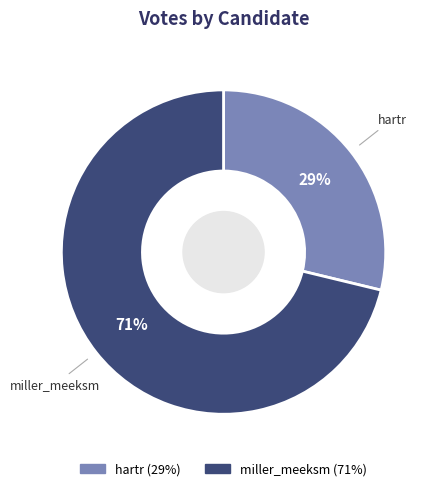

How many slices are in this pie chart?

2